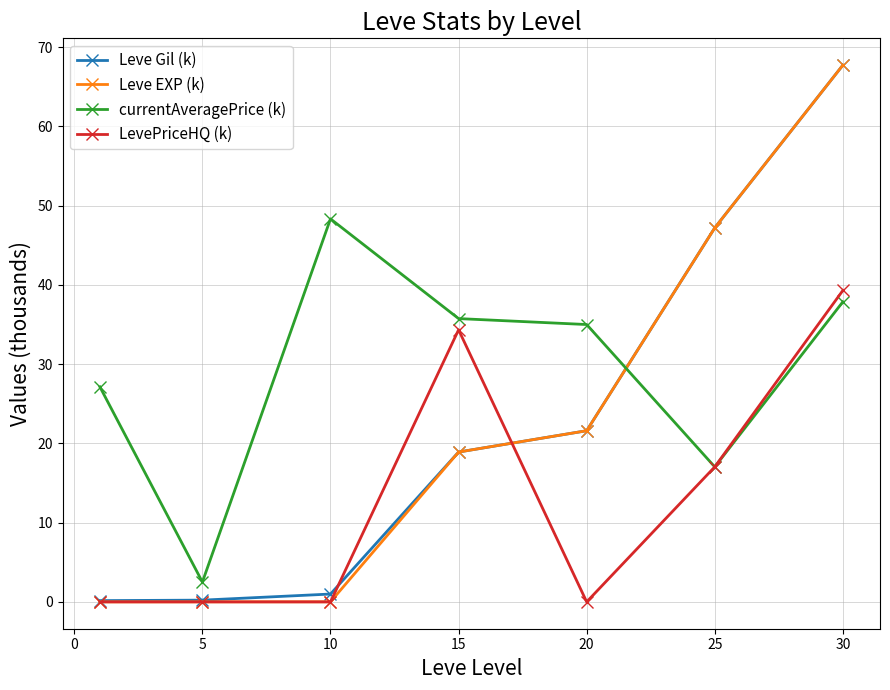

How many values in the Leve EXP (k) series exceed 18?

4